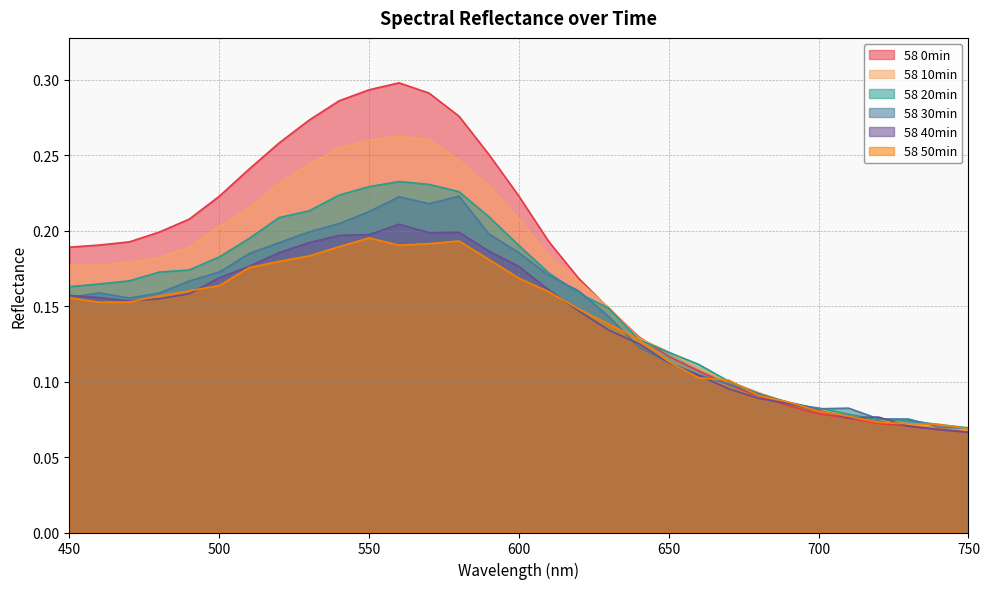

Reading left to right, list all the values displayed in this chart.

58 0min: 450=0.2	460=0.2	470=0.2	480=0.2	490=0.2	500=0.2	510=0.2	520=0.3	530=0.3	540=0.3	550=0.3	560=0.3	570=0.3	580=0.3	590=0.3	600=0.2	610=0.2	620=0.2	630=0.1	640=0.1	650=0.1	660=0.1	670=0.1	680=0.1	690=0.1	700=0.1	710=0.1	720=0.1	730=0.1	740=0.1	750=0.1
58 10min: 450=0.2	460=0.2	470=0.2	480=0.2	490=0.2	500=0.2	510=0.2	520=0.2	530=0.2	540=0.3	550=0.3	560=0.3	570=0.3	580=0.2	590=0.2	600=0.2	610=0.2	620=0.2	630=0.1	640=0.1	650=0.1	660=0.1	670=0.1	680=0.1	690=0.1	700=0.1	710=0.1	720=0.1	730=0.1	740=0.1	750=0.1
58 20min: 450=0.2	460=0.2	470=0.2	480=0.2	490=0.2	500=0.2	510=0.2	520=0.2	530=0.2	540=0.2	550=0.2	560=0.2	570=0.2	580=0.2	590=0.2	600=0.2	610=0.2	620=0.2	630=0.1	640=0.1	650=0.1	660=0.1	670=0.1	680=0.1	690=0.1	700=0.1	710=0.1	720=0.1	730=0.1	740=0.1	750=0.1
58 30min: 450=0.2	460=0.2	470=0.2	480=0.2	490=0.2	500=0.2	510=0.2	520=0.2	530=0.2	540=0.2	550=0.2	560=0.2	570=0.2	580=0.2	590=0.2	600=0.2	610=0.2	620=0.2	630=0.1	640=0.1	650=0.1	660=0.1	670=0.1	680=0.1	690=0.1	700=0.1	710=0.1	720=0.1	730=0.1	740=0.1	750=0.1
58 40min: 450=0.2	460=0.2	470=0.2	480=0.2	490=0.2	500=0.2	510=0.2	520=0.2	530=0.2	540=0.2	550=0.2	560=0.2	570=0.2	580=0.2	590=0.2	600=0.2	610=0.2	620=0.1	630=0.1	640=0.1	650=0.1	660=0.1	670=0.1	680=0.1	690=0.1	700=0.1	710=0.1	720=0.1	730=0.1	740=0.1	750=0.1
58 50min: 450=0.2	460=0.2	470=0.2	480=0.2	490=0.2	500=0.2	510=0.2	520=0.2	530=0.2	540=0.2	550=0.2	560=0.2	570=0.2	580=0.2	590=0.2	600=0.2	610=0.2	620=0.1	630=0.1	640=0.1	650=0.1	660=0.1	670=0.1	680=0.1	690=0.1	700=0.1	710=0.1	720=0.1	730=0.1	740=0.1	750=0.1